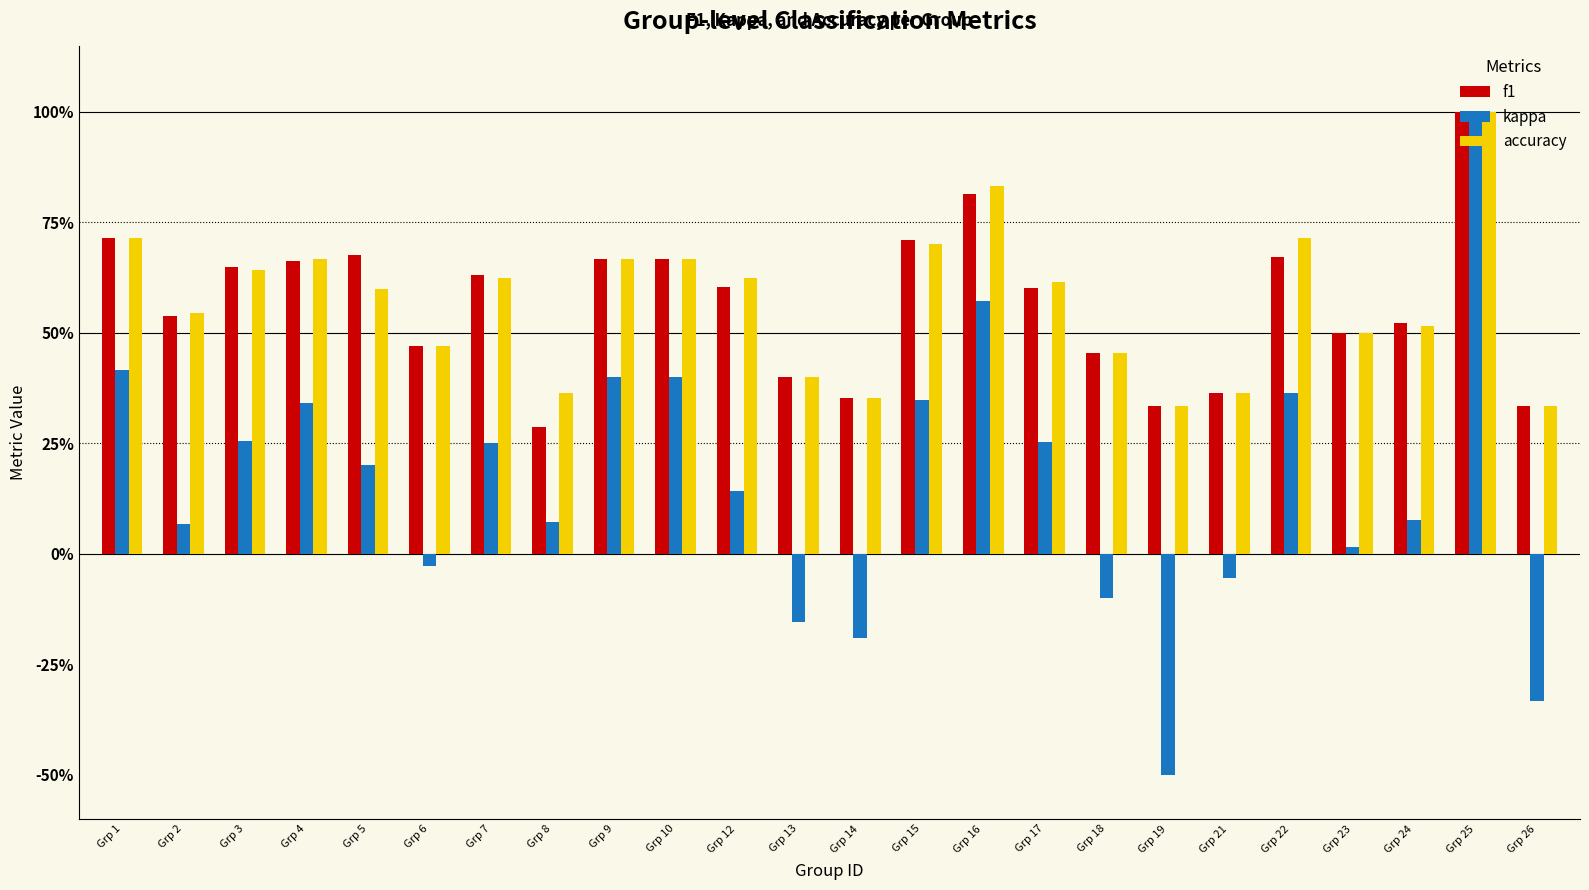

What are all the series names shown in the legend?

f1, kappa, accuracy